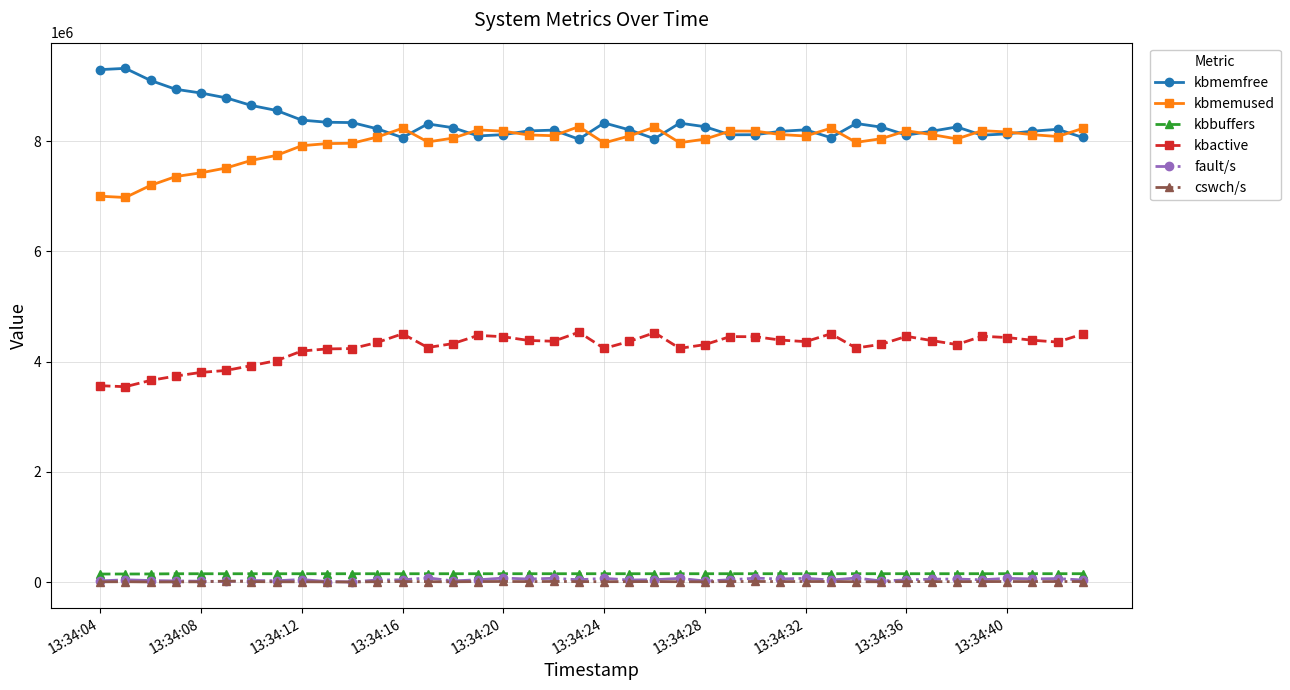

True or false: fault/s has more than 1 interior local peaks.

True